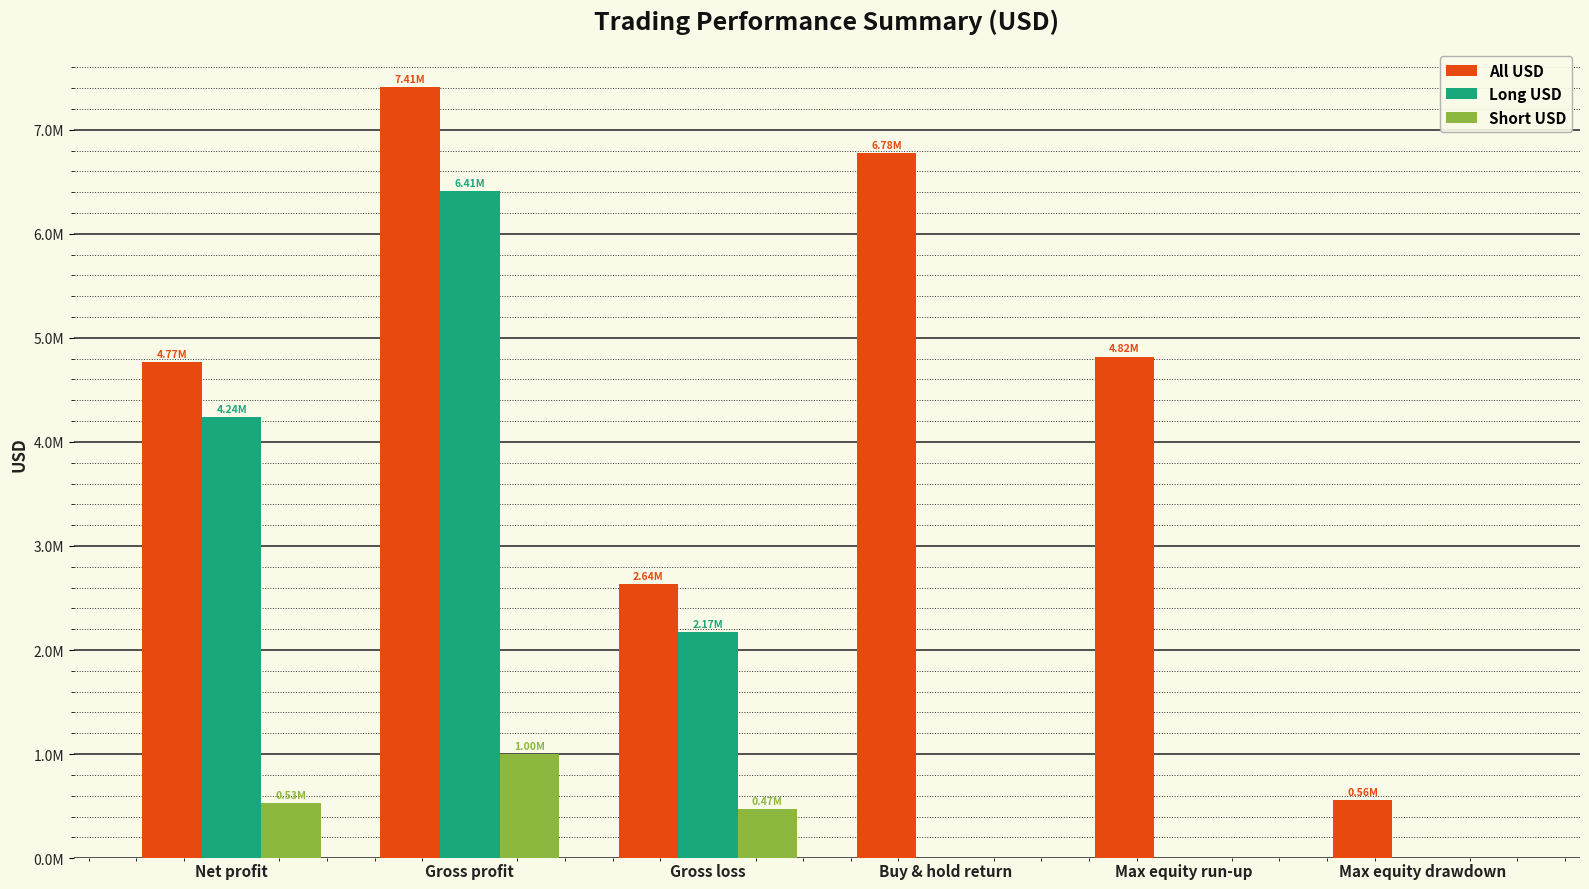

What is the maximum value shown in the chart?

7407777.0